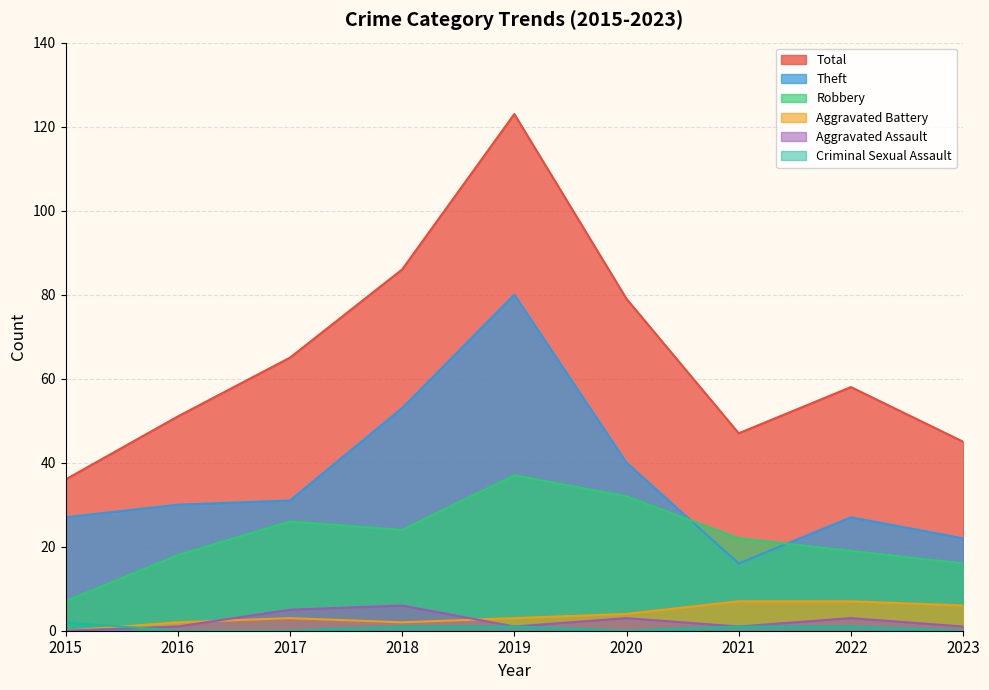

Where is the first local maximum for Theft?

2019